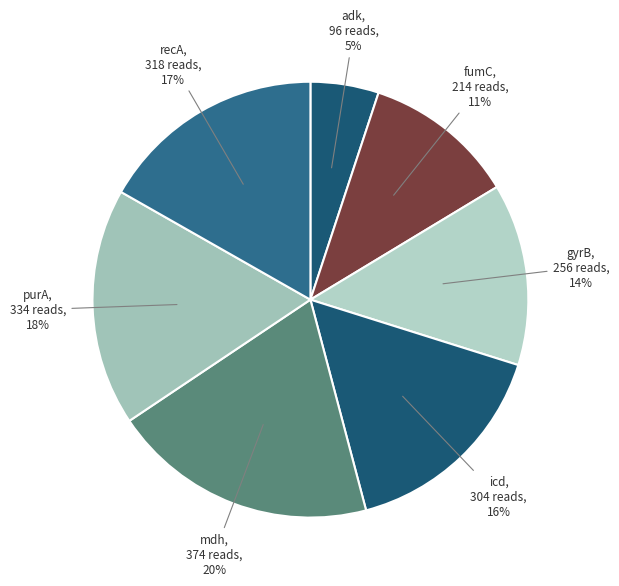

What is the largest slice in the pie chart?

mdh